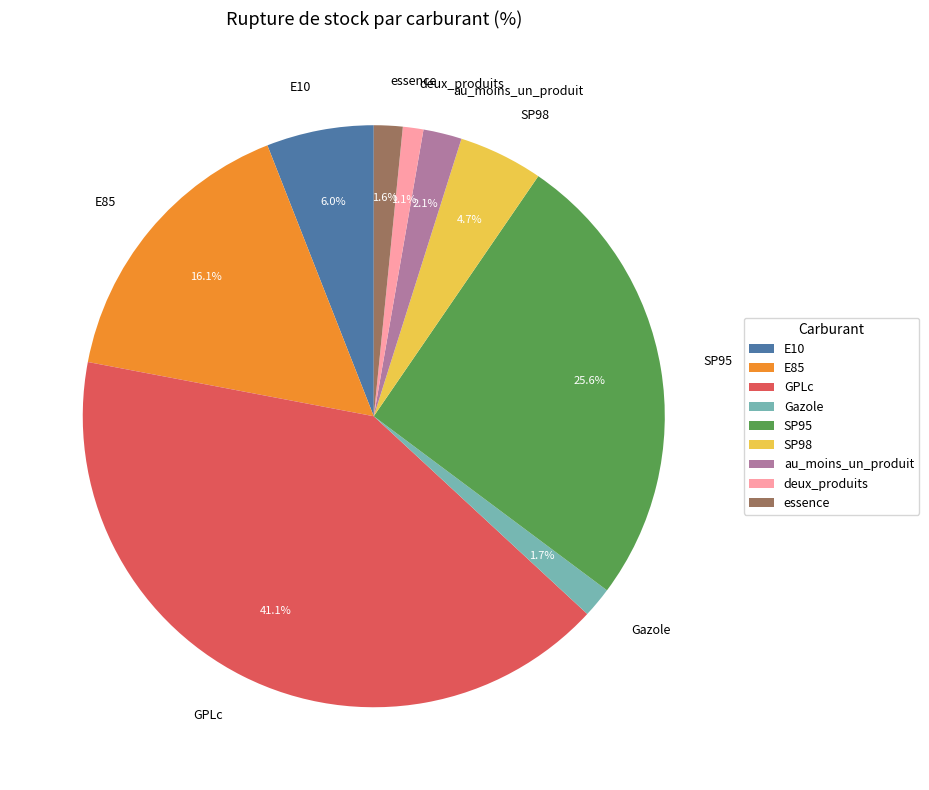

Does any single category account for the majority?

No